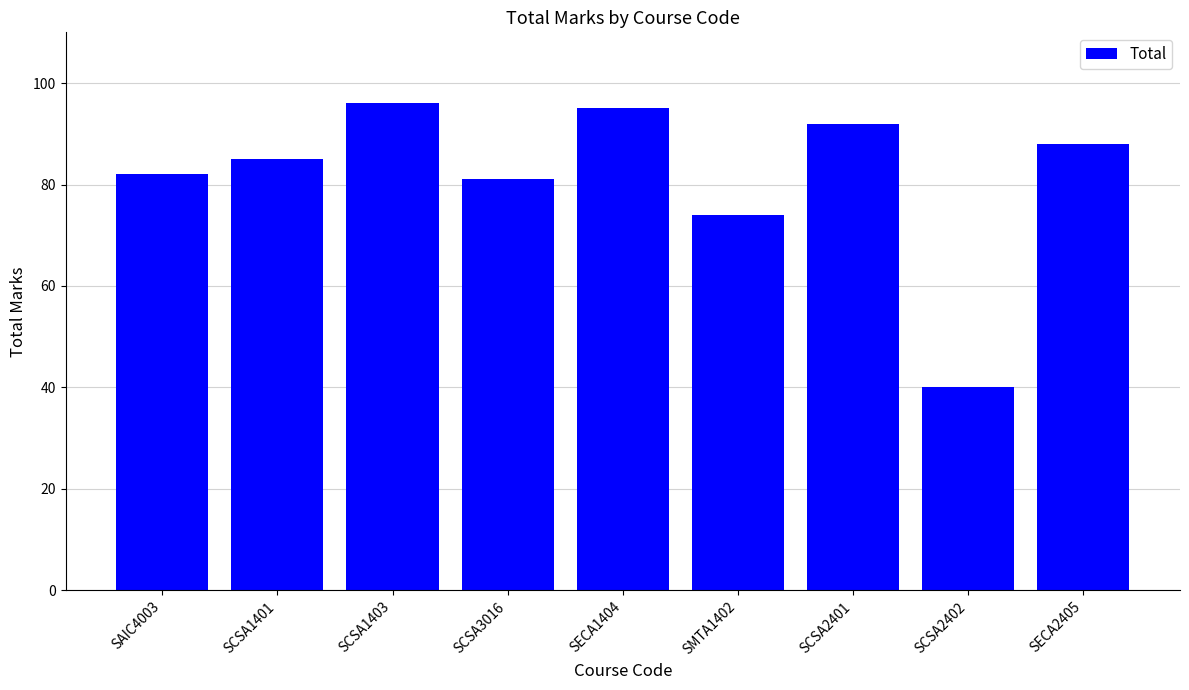

Reading left to right, transcribe all the data shown in this chart.

82	85	96	81	95	74	92	40	88